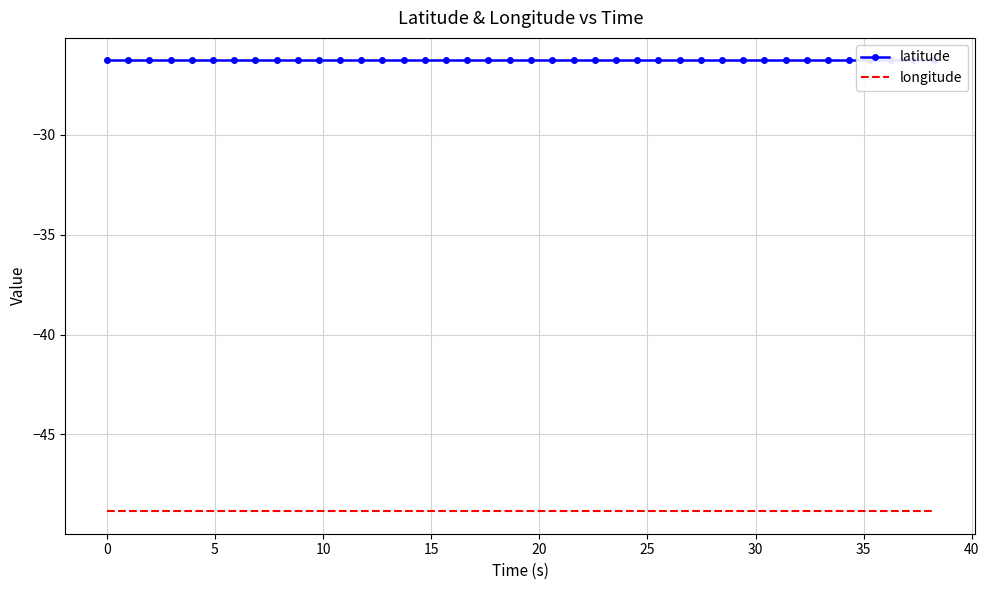

True or false: latitude and longitude cross at least once.

False